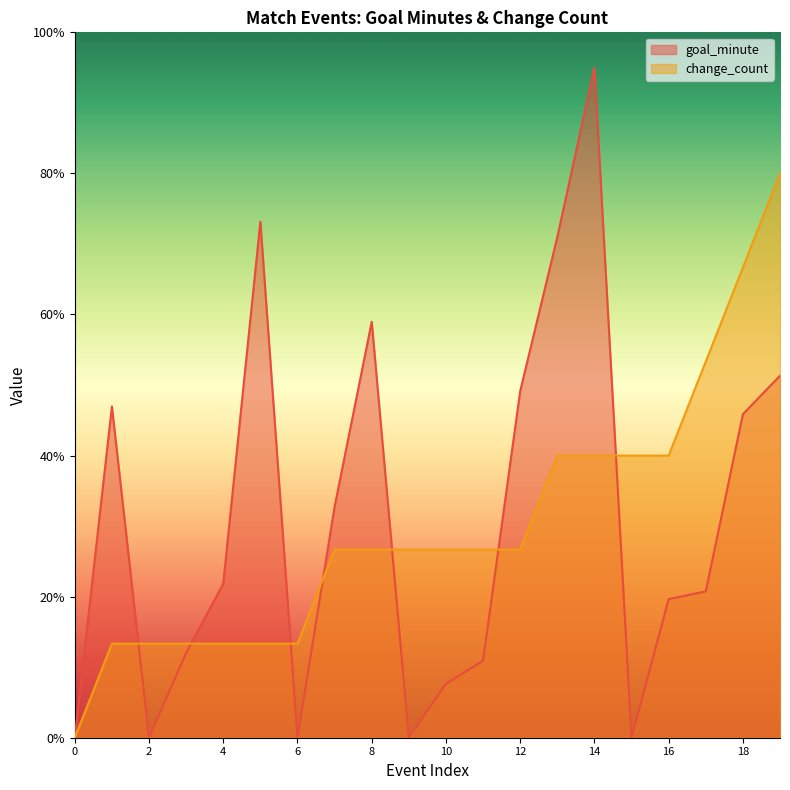

At which label does goal_minute reach its peak?

14